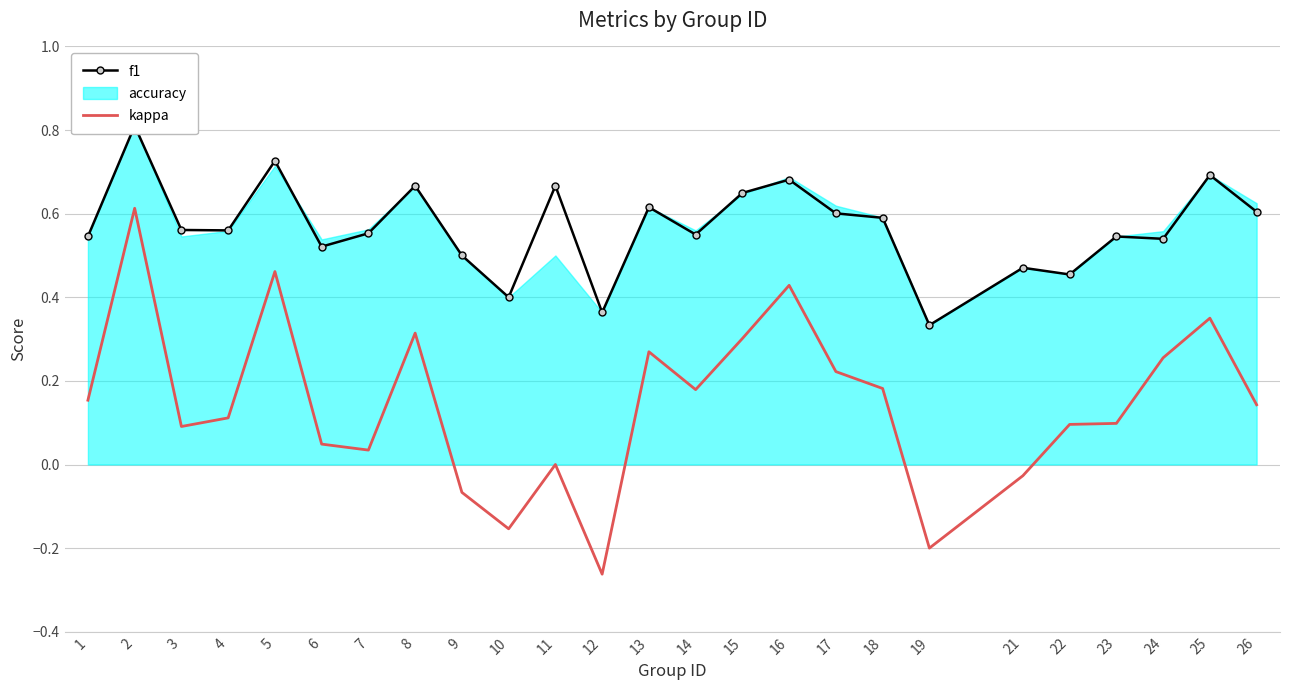

At which category does the chart reach its minimum across all series?

12